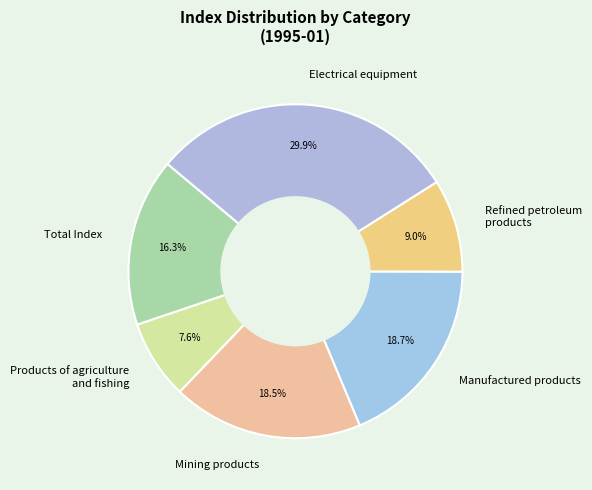

Between Total Index and Electrical equipment, which is larger?

Electrical equipment